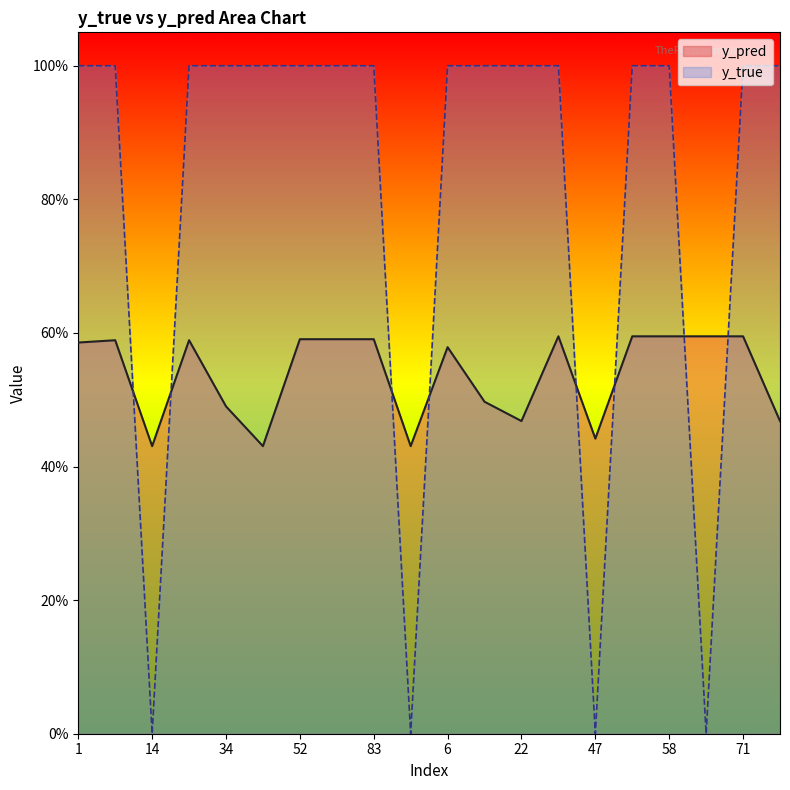

List the labels in order of y_pred value, smallest first.

14, 43, 91, 47, 22, 95, 34, 9, 6, 1, 8, 24, 52, 80, 83, 41, 50, 58, 59, 71